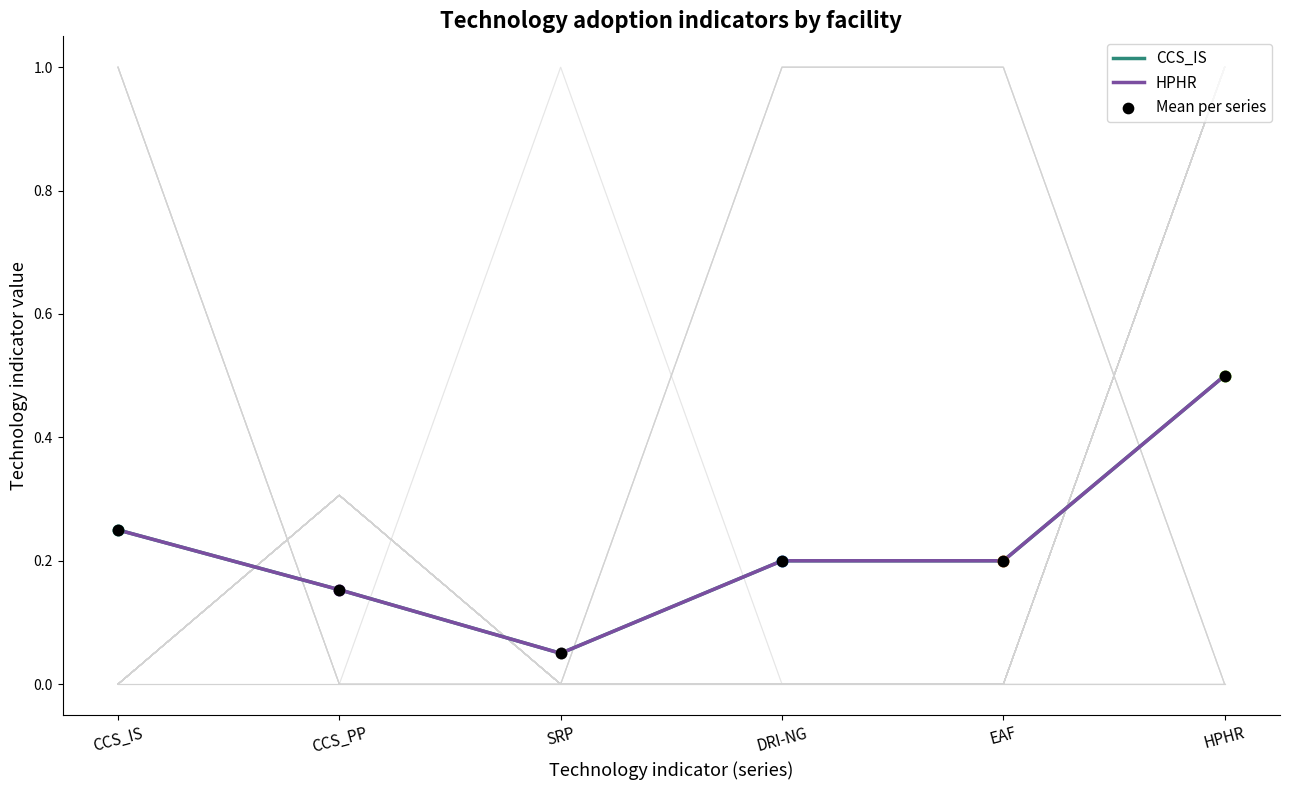

Which series contains the lowest Y value?

CCS_IS